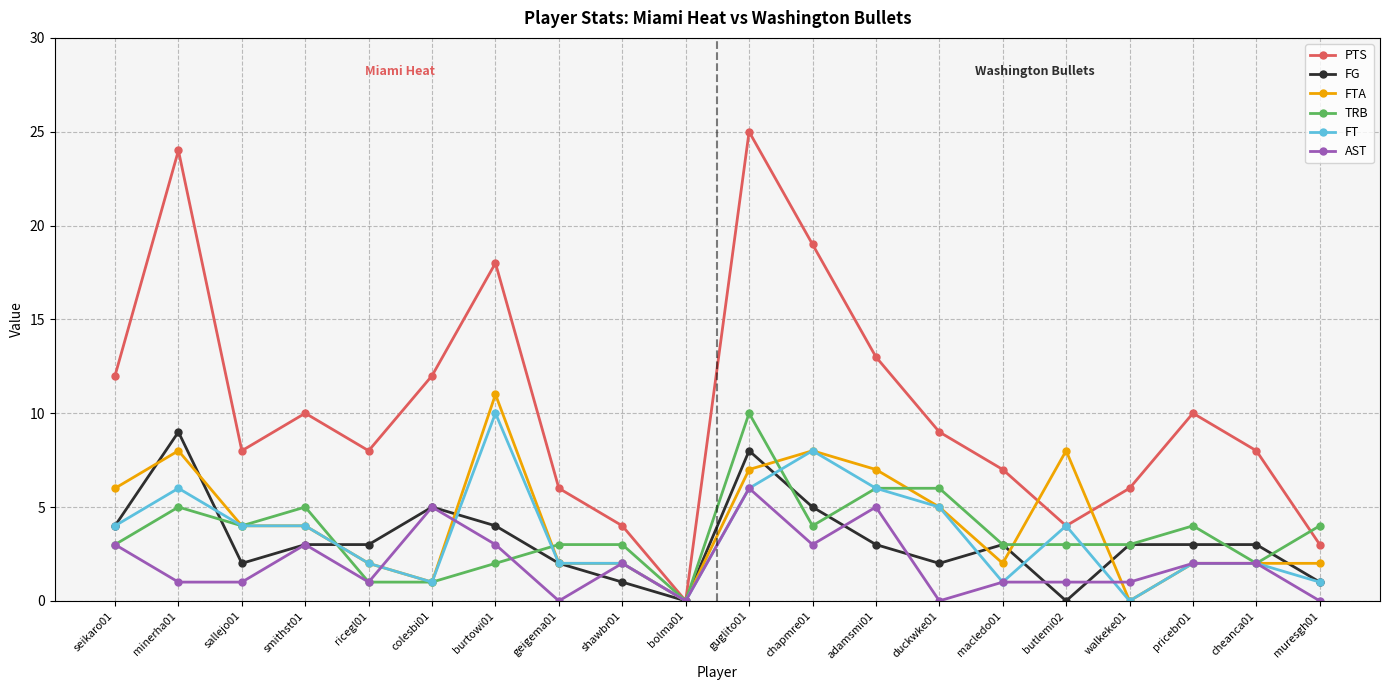

True or false: FTA has a value of 6 at sallejo01.

False